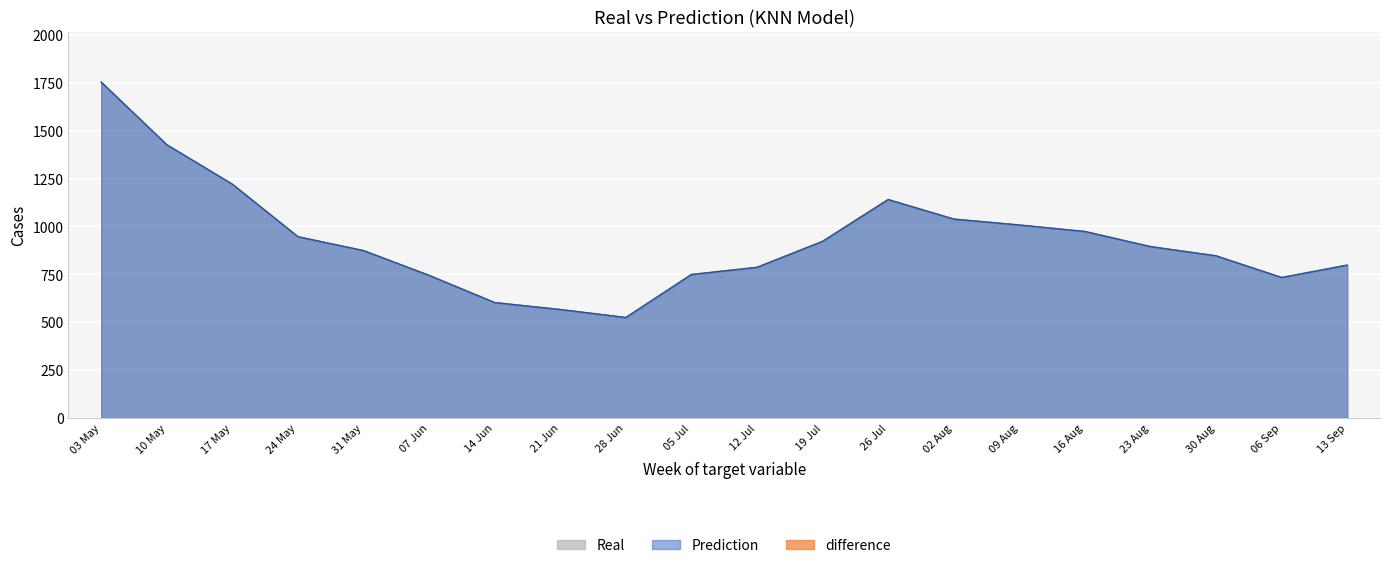

What position from the right is 23 Aug?

4